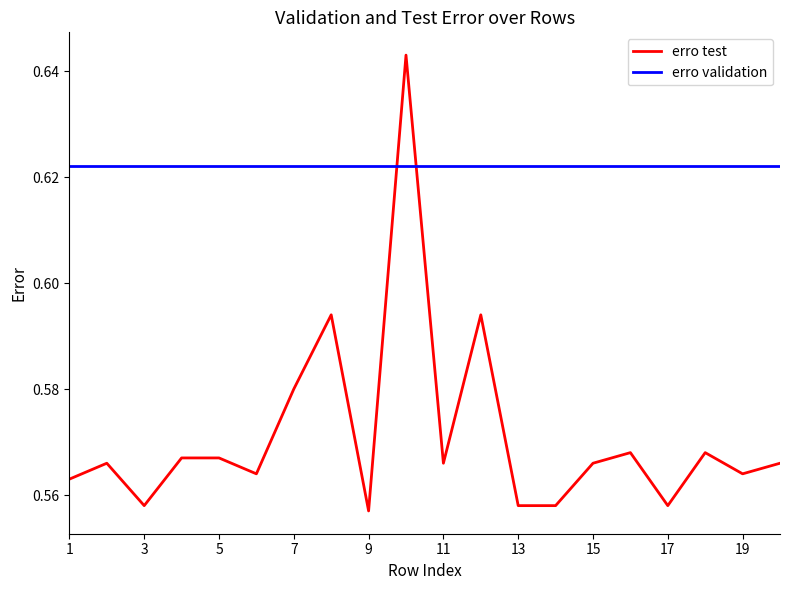

What are all the series names shown in the legend?

erro test, erro validation